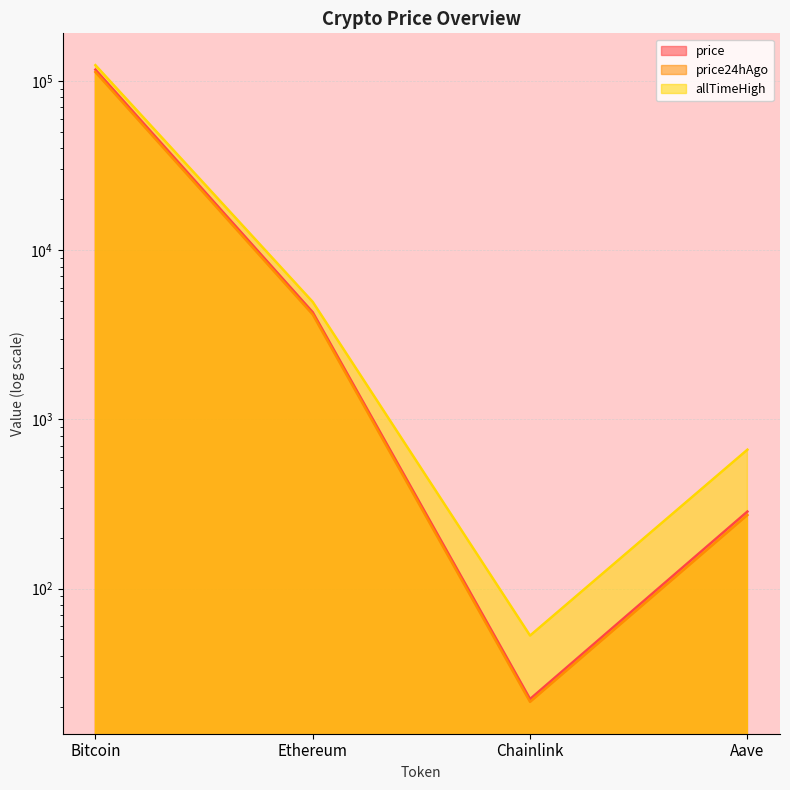

The value of price at Aave is 188.0. True or false?

False